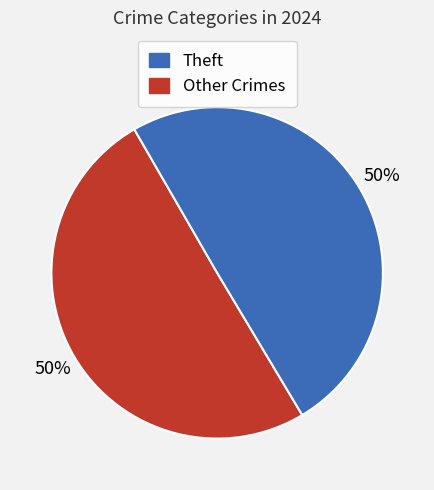

Count the number of slices in the pie.

2